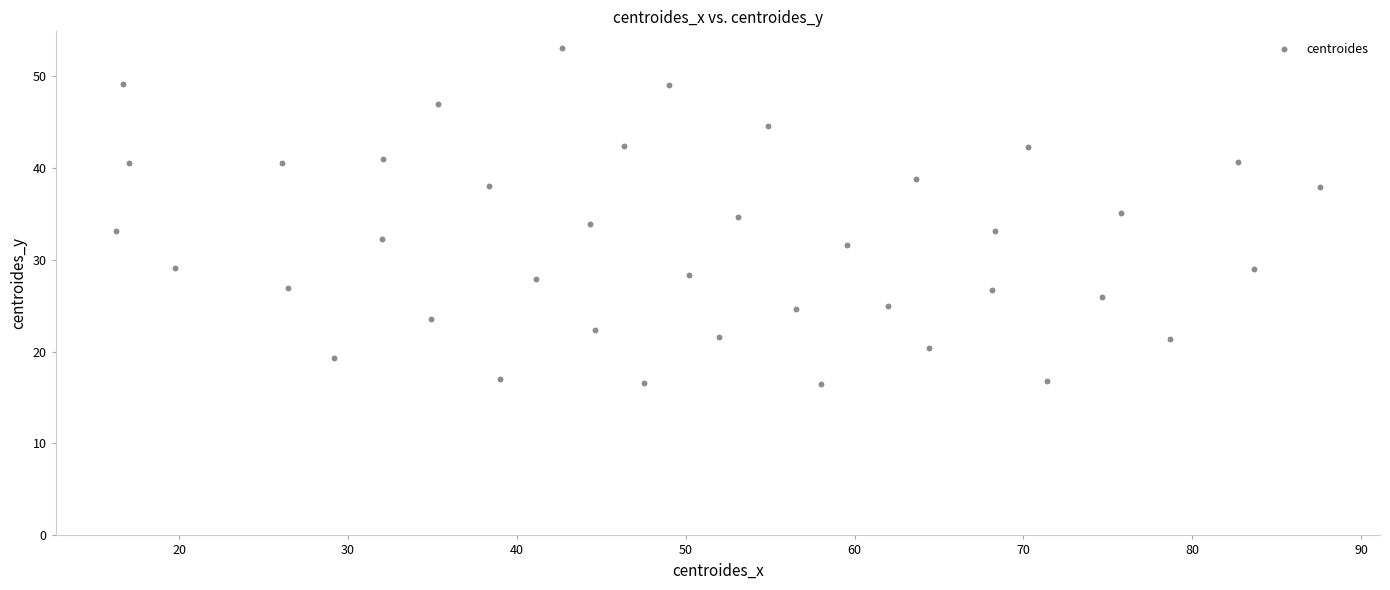

What is the range of X values (max minus min)?

71.3